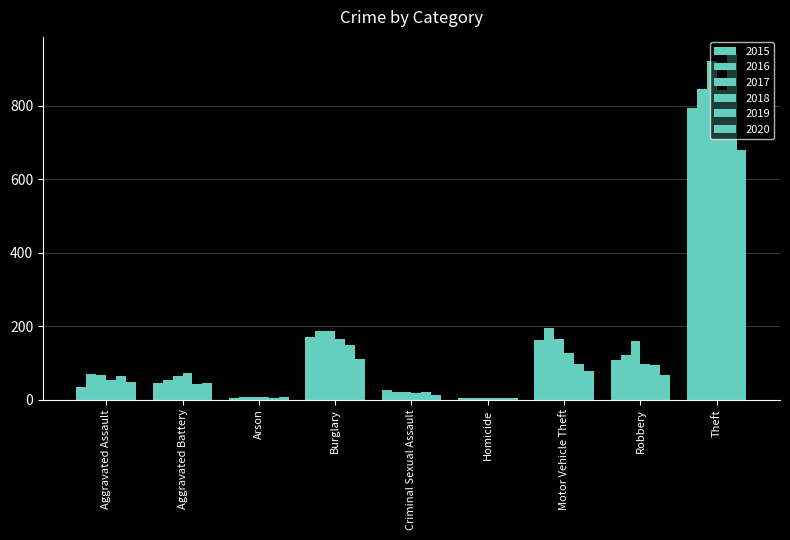

How many bars are there in each group?

6